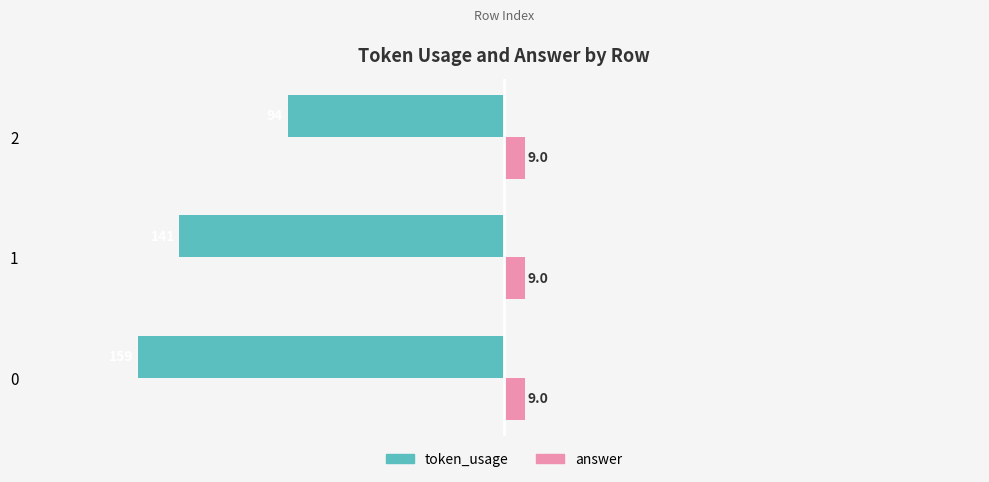

What is the highest value of the token_usage series?

-94